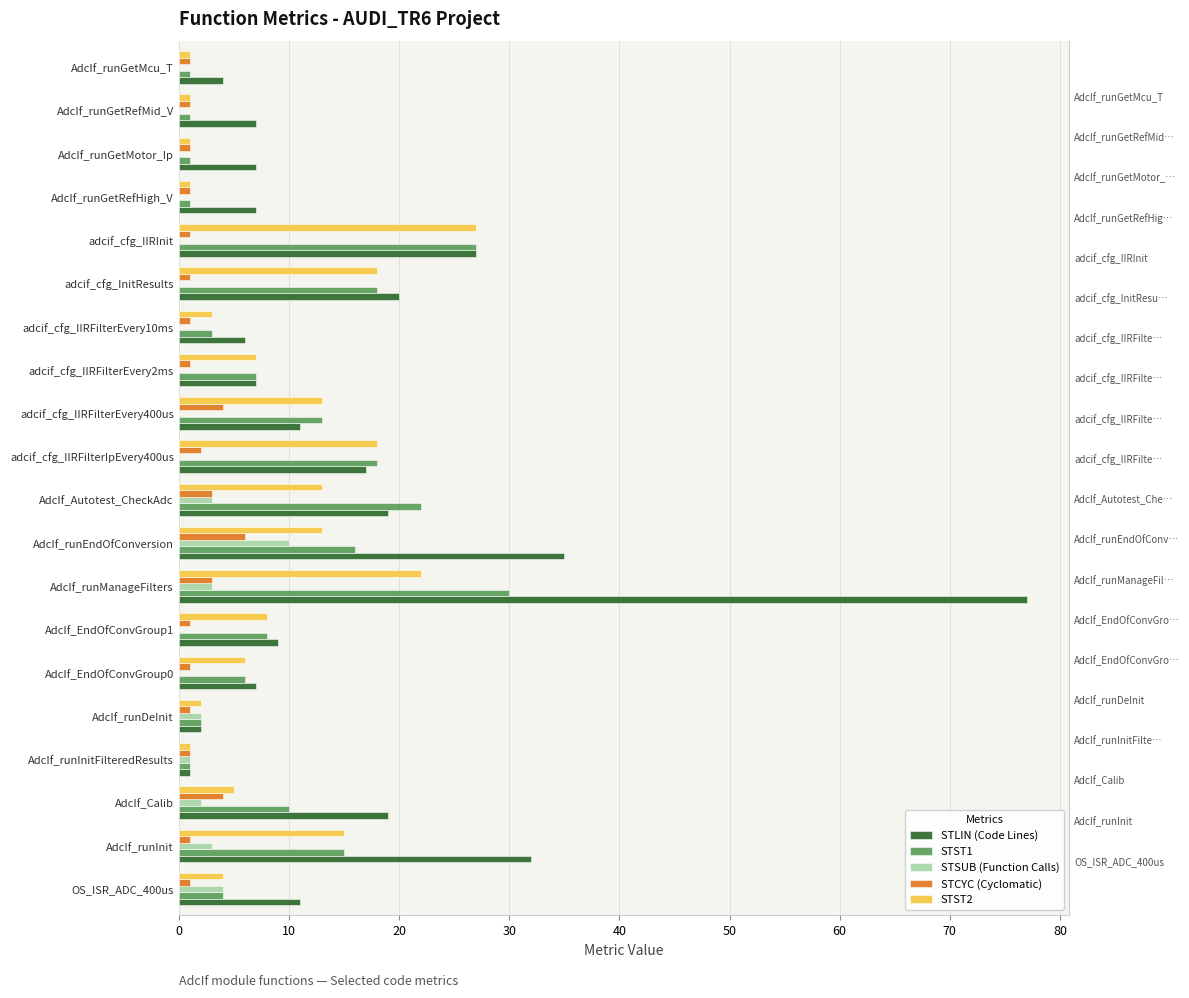

List the series in order of their peak value, highest first.

STLIN (Code Lines), STST1, STST2, STSUB (Function Calls), STCYC (Cyclomatic)